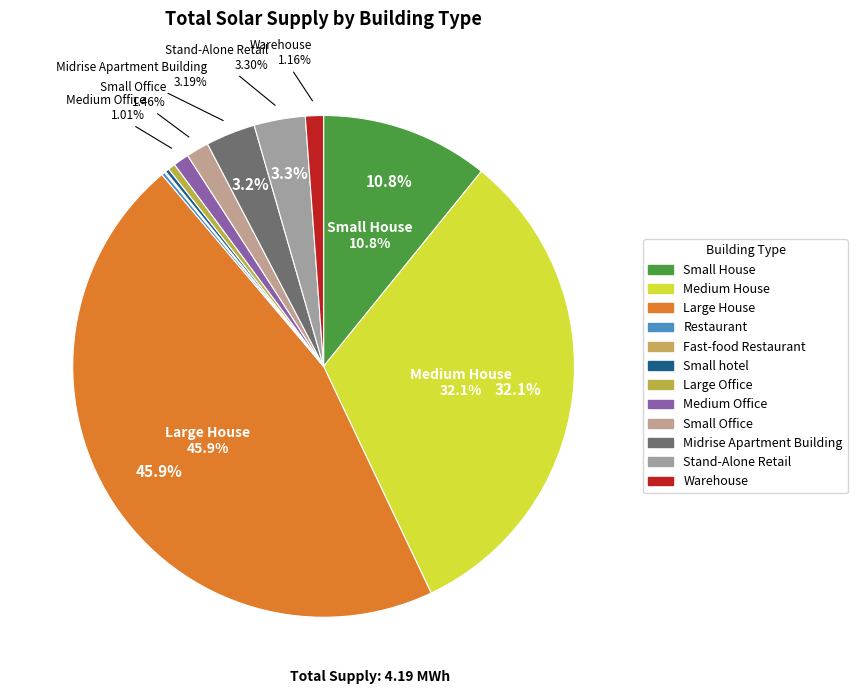

Does any single category account for the majority?

No